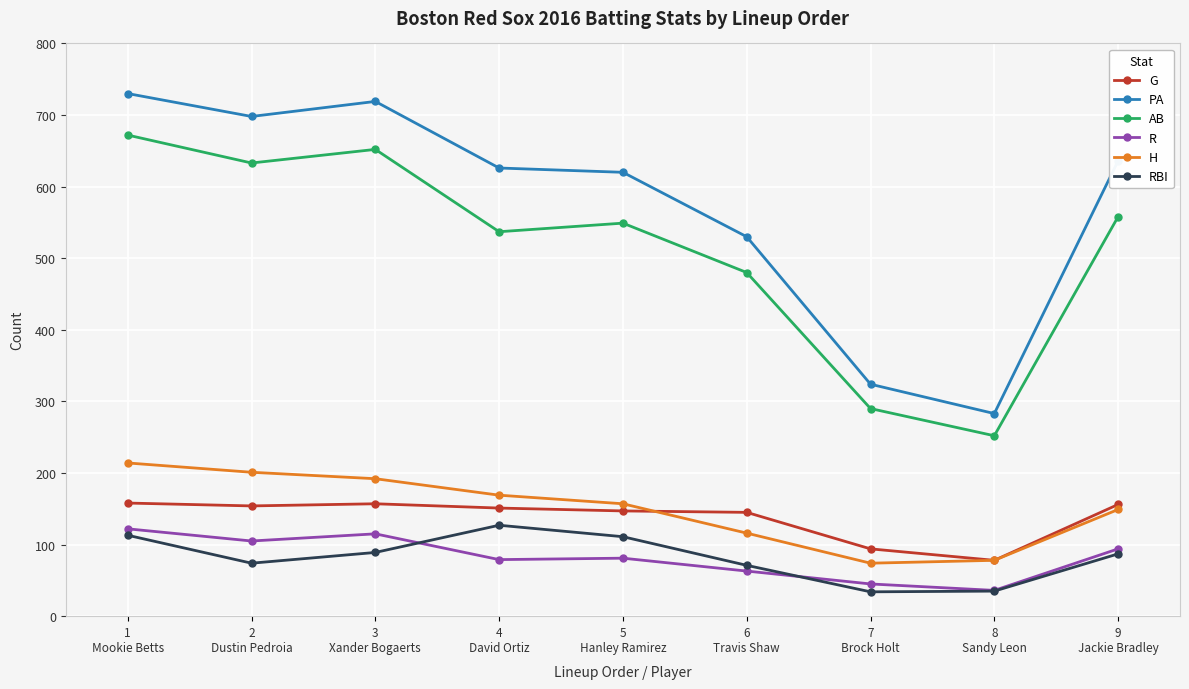

What is the lowest value of the RBI series?

34